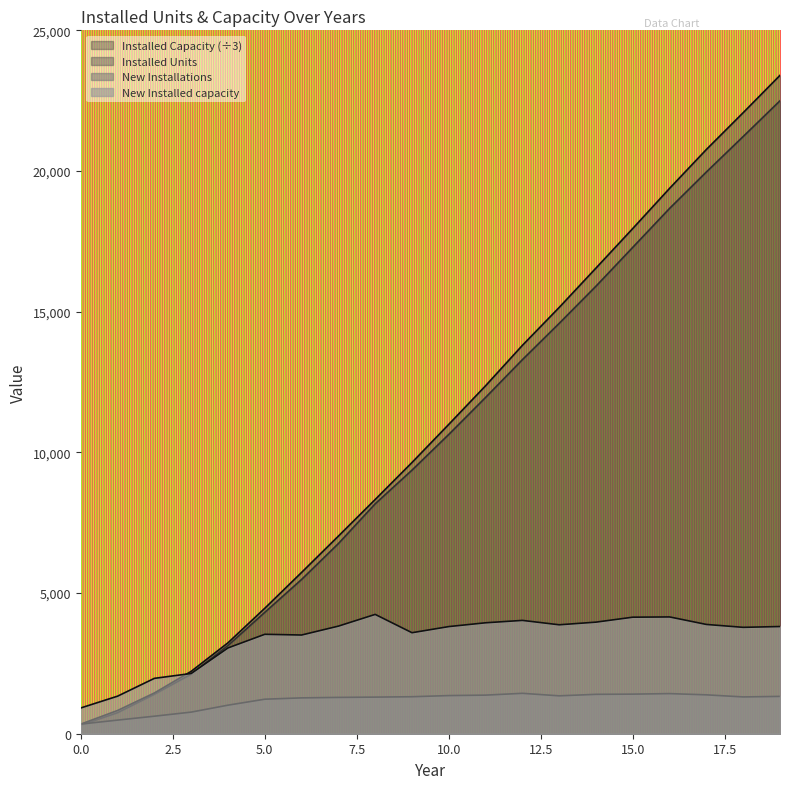

Reading left to right, transcribe all the data shown in this chart.

Installed Units: 0=342.0	1=826.0	2=1449.0	3=2217.0	4=3232.0	5=4459.0	6=5733.0	7=7024.0	8=8325.0	9=9640.0	10=10996.0	11=12368.0	12=13804.0	13=15151.0	14=16551.0	15=17958.0	16=19384.0	17=20766.0	18=22074.0	19=23401.0
New Installations: 0=342.0	1=484.0	2=623.0	3=768.0	4=1015.0	5=1227.0	6=1274.0	7=1291.0	8=1301.0	9=1315.0	10=1356.0	11=1372.0	12=1436.0	13=1347.0	14=1400.0	15=1407.0	16=1426.0	17=1382.0	18=1308.0	19=1327.0
Installed Capacity: 0=305.3	1=750.3	2=1406.3	3=2120.0	4=3136.3	5=4314.3	6=5483.7	7=6758.3	8=8172.0	9=9368.7	10=10638.0	11=11952.3	12=13295.0	13=14585.7	14=15907.7	15=17288.3	16=18672.0	17=19966.7	18=21227.0	19=22497.0
New Installed capacity: 0=916.0	1=1335.0	2=1968.0	3=2141.0	4=3049.0	5=3534.0	6=3508.0	7=3824.0	8=4241.0	9=3590.0	10=3808.0	11=3943.0	12=4028.0	13=3872.0	14=3966.0	15=4142.0	16=4151.0	17=3884.0	18=3781.0	19=3810.0